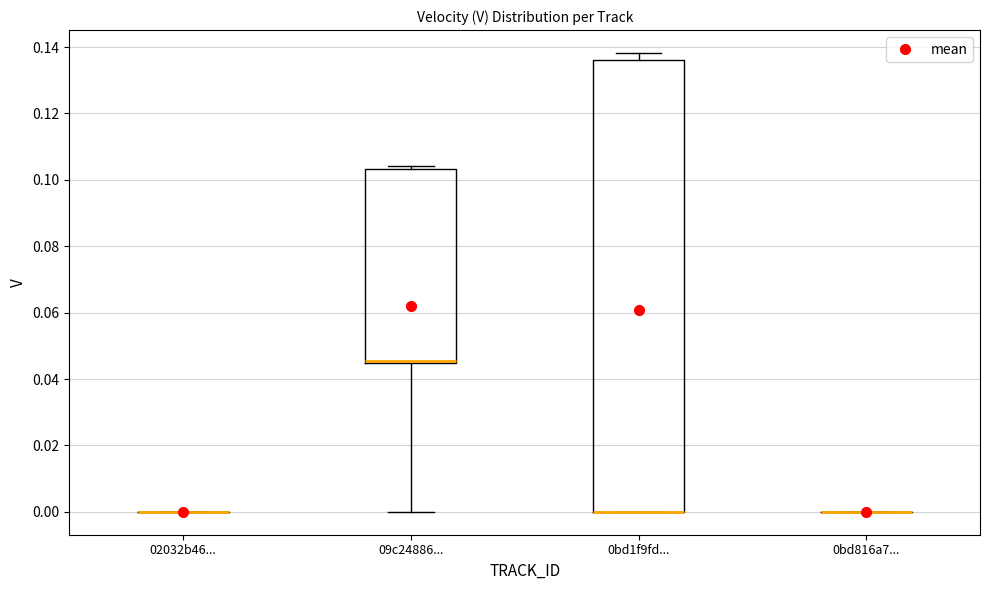

Reading left to right, read every box against the y-axis: the position of its median line, the range the box covers, and the ends of its whiskers. The values are not printed on the chart, so give them approximately, as read against the axis.

02032b46...: box collapsed to a line at 0.000, whiskers 0.000 to 0.000
09c24886...: median 0.046, box 0.044 to 0.104, whiskers 0.000 to 0.104 (just above the box's upper edge)
0bd1f9fd...: median 0.000 (drawn on the box's lower edge), box 0.000 to 0.136, whiskers 0.000 to 0.138
0bd816a7...: box collapsed to a line at 0.000, whiskers 0.000 to 0.000